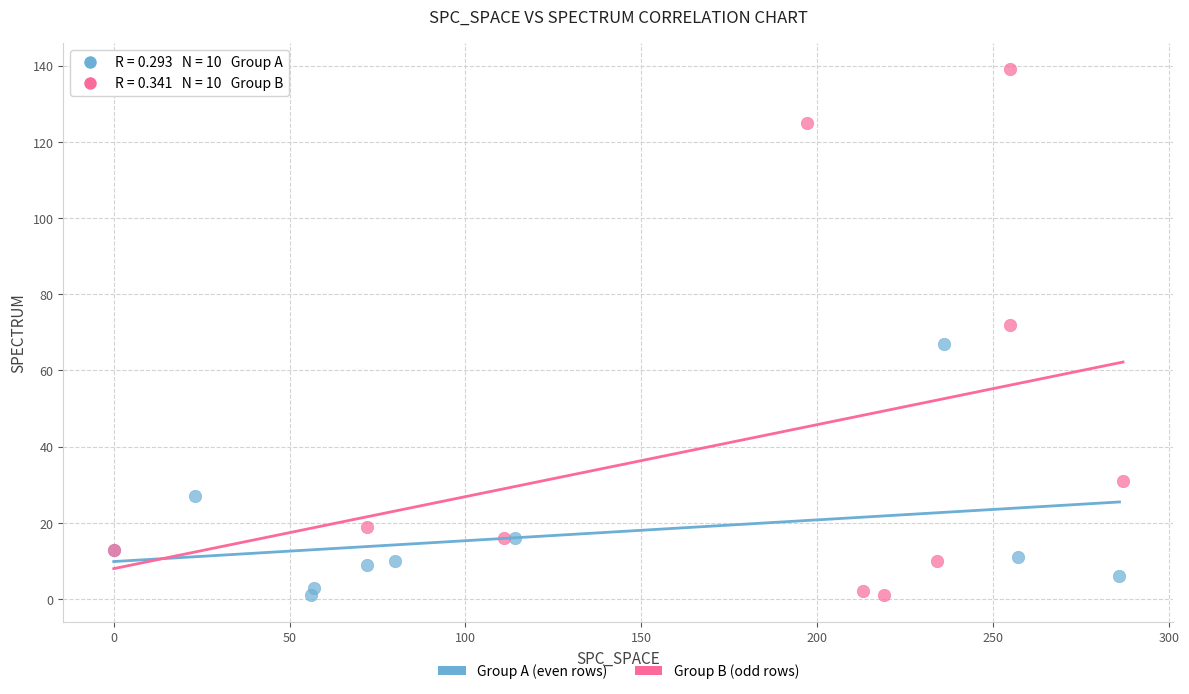

Which series reaches the maximum Y coordinate?

Group B (odd rows)